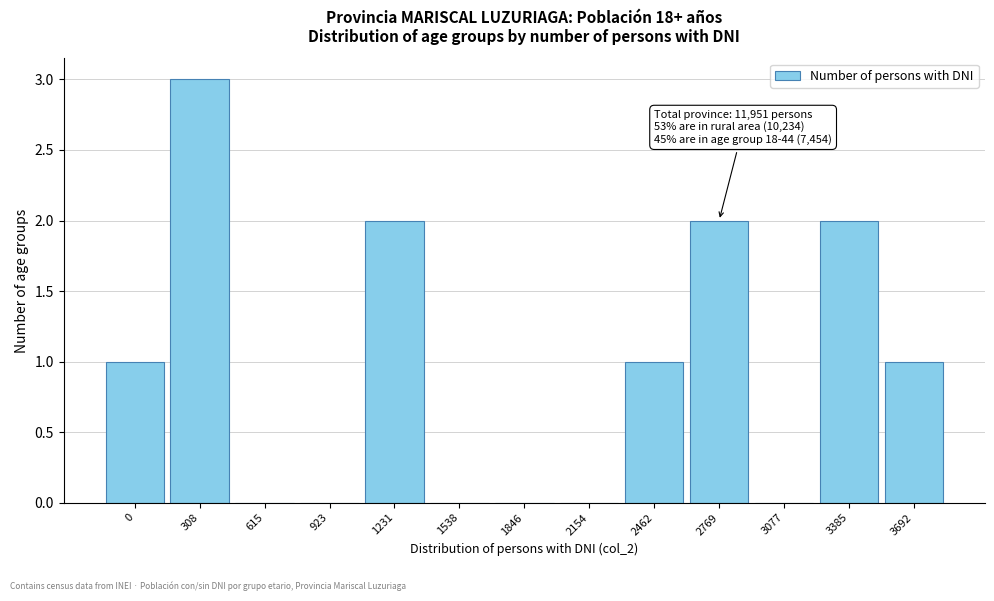

Reading left to right, transcribe all the data shown in this chart.

0=1	308=3	615=0	923=0	1231=2	1538=0	1846=0	2154=0	2462=1	2769=2	3077=0	3385=2	3692=1